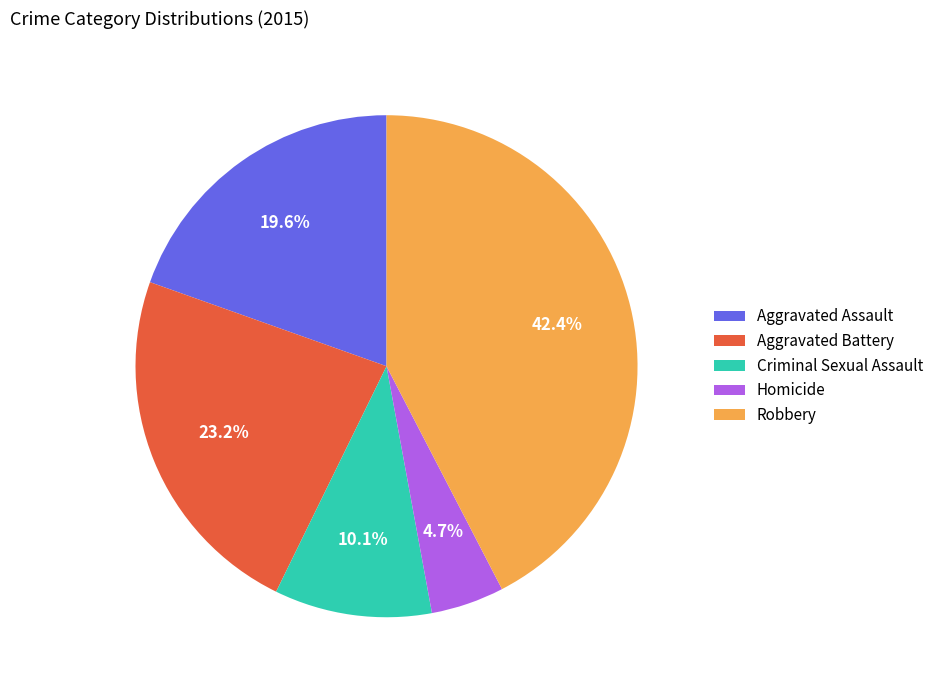

What is the smallest slice in the pie chart?

Homicide